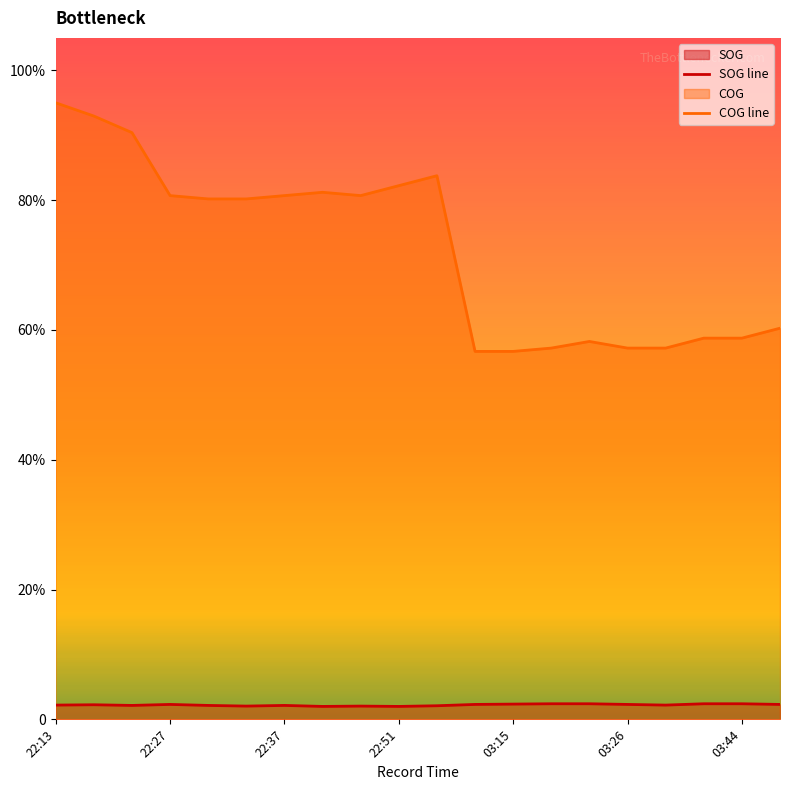

At how many categories does at least one series exceed 56?

20